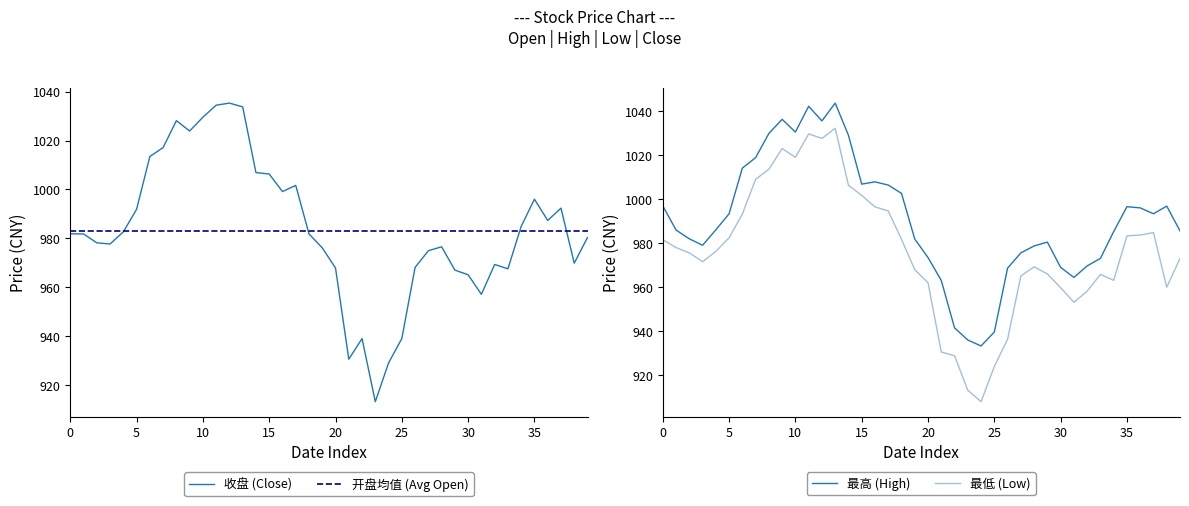

Rank the series by their average value, from lowest to highest.

最低, 收盘, 最高